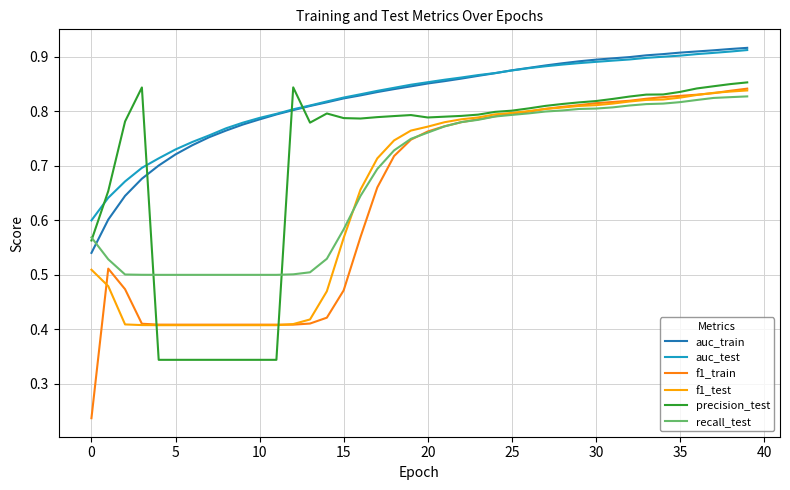

True or false: f1_train and auc_test intersect in this chart.

False